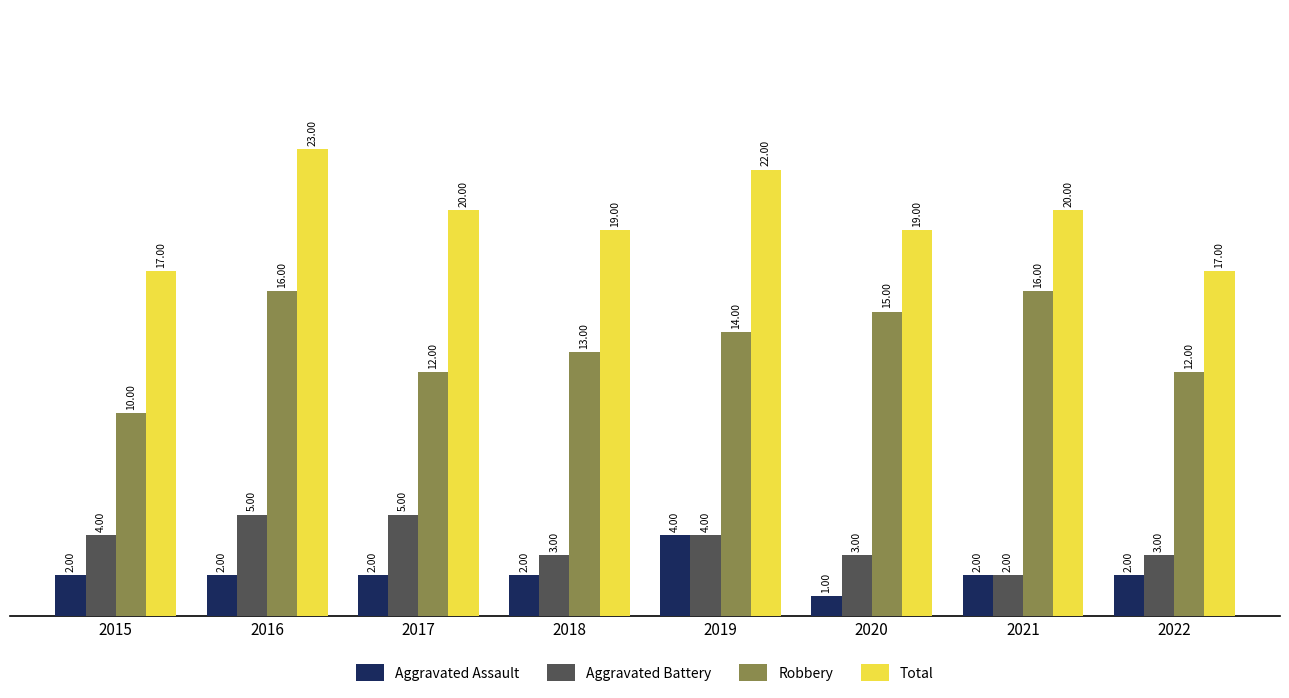

How many series are shown in this chart?

4